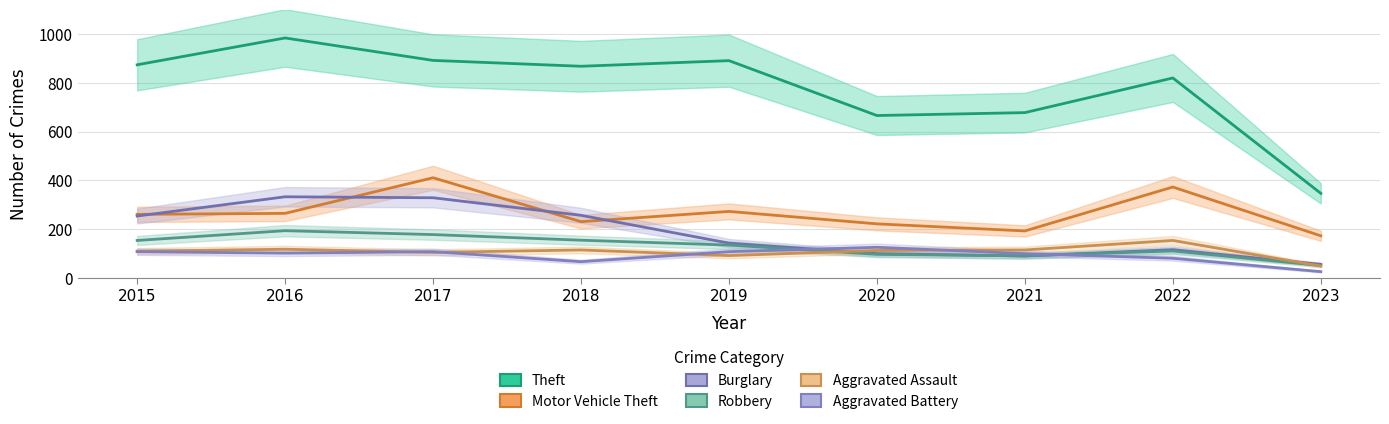

What is the difference between the second highest and minimum values in the Robbery series?

127